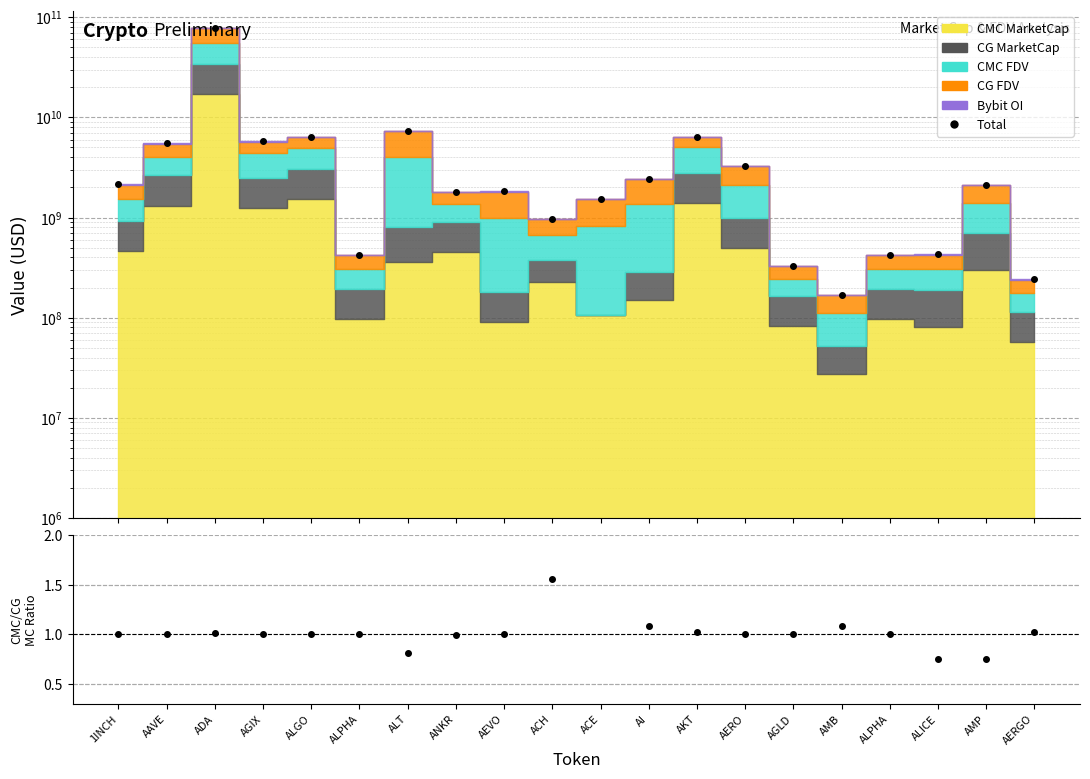

What is the difference between the highest and lowest values at ACH?

966642846.5